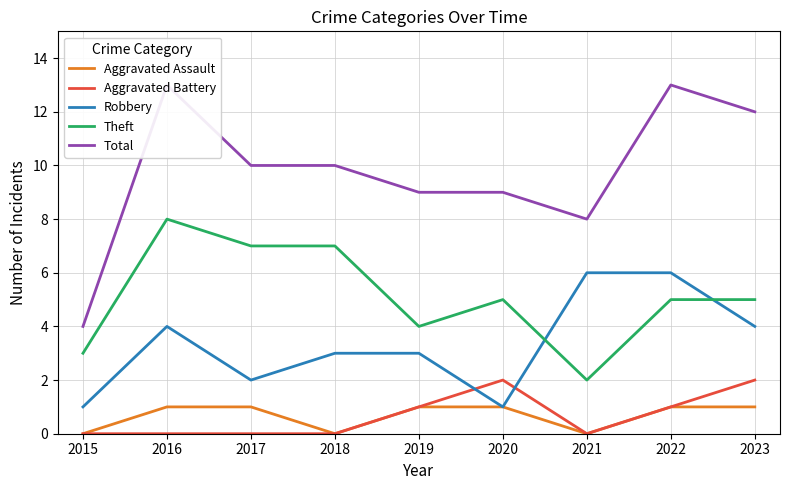

What is the difference between the maximum and minimum values in the Aggravated Battery series?

2